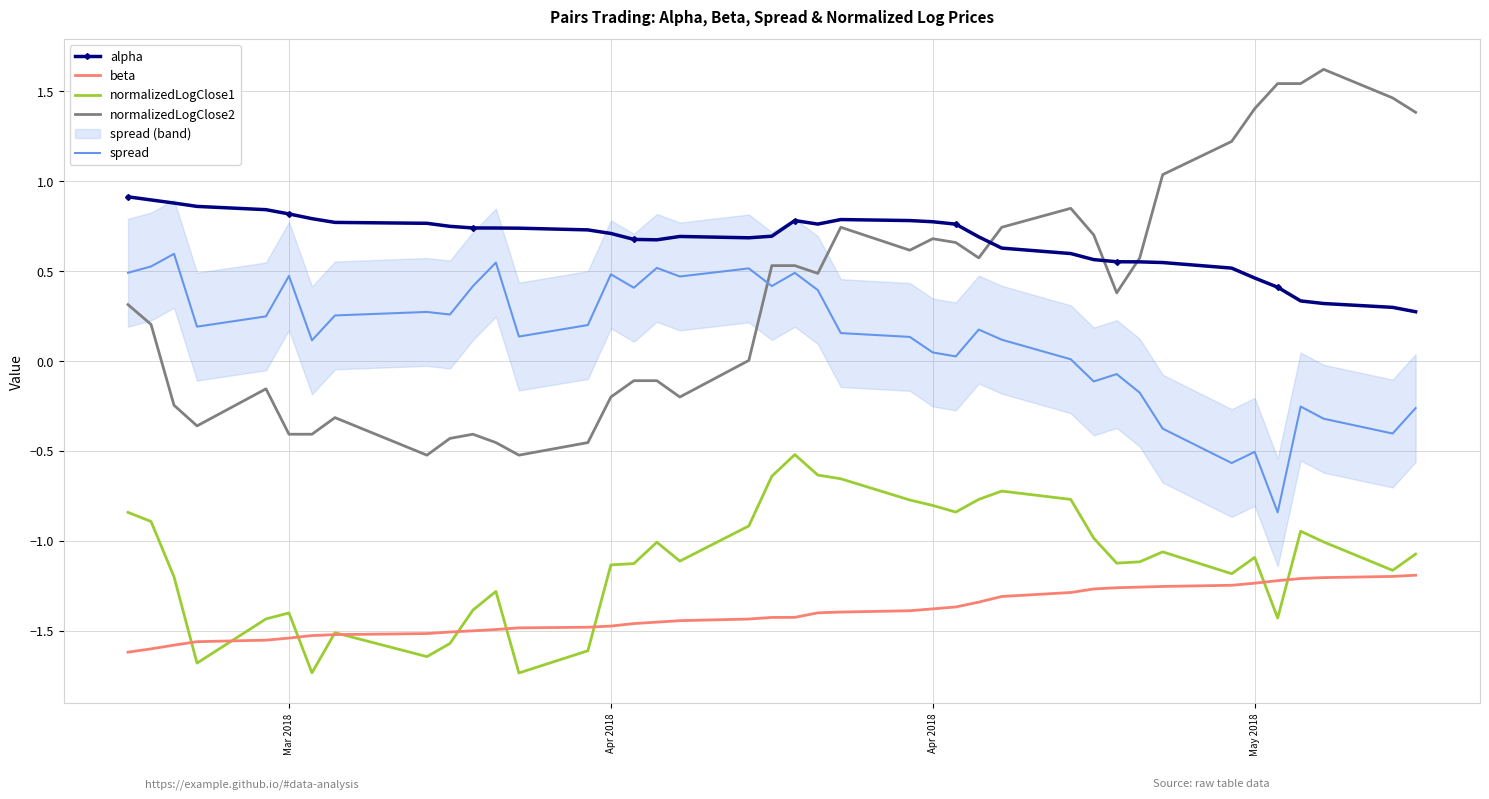

What is the greatest value displayed?

1.6